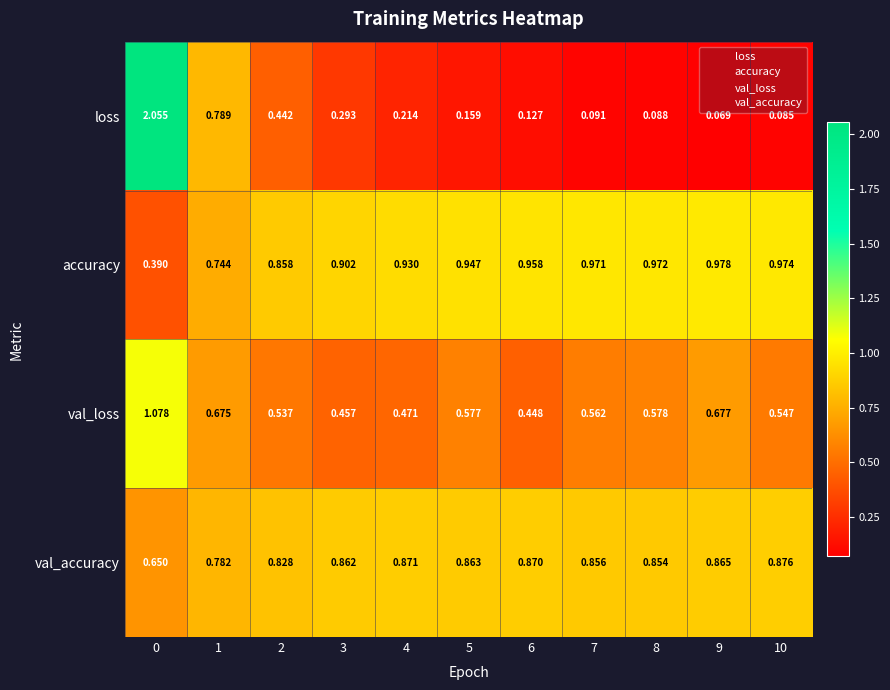

List the series in order of their peak value, highest first.

loss, val_loss, accuracy, val_accuracy